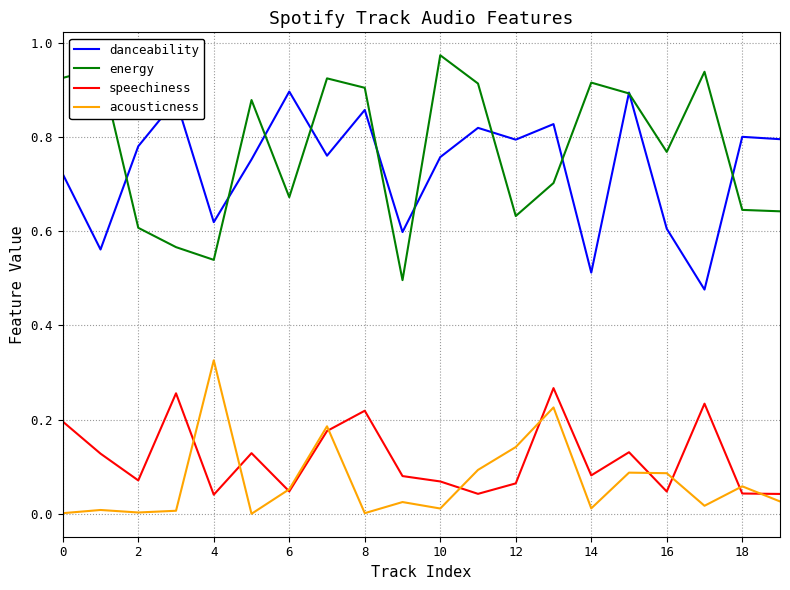

List the series in order of their peak value, highest first.

energy, danceability, acousticness, speechiness